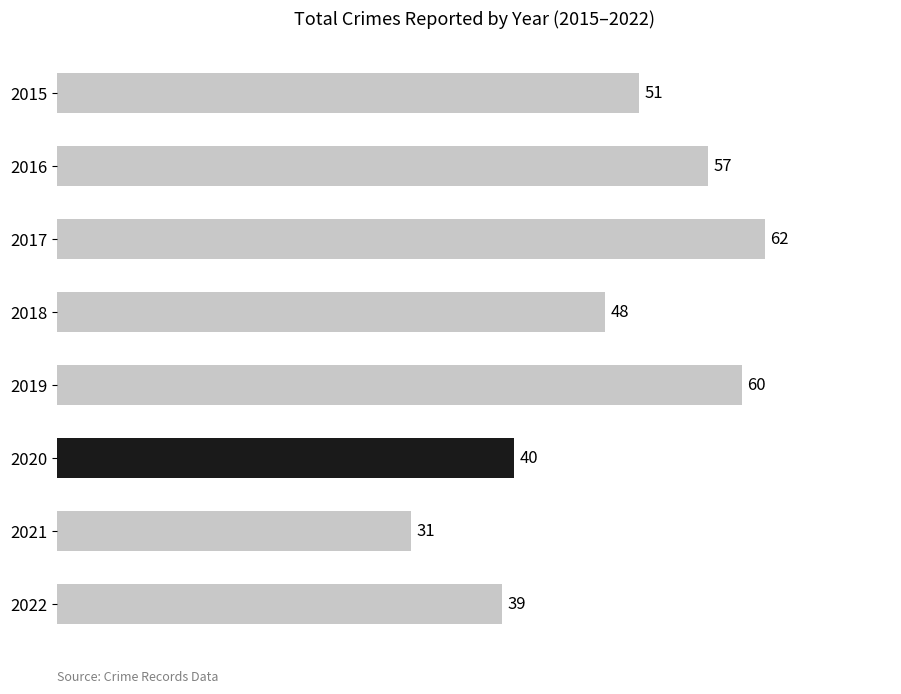

What is the sum of the values at 2021 and 2022?

70